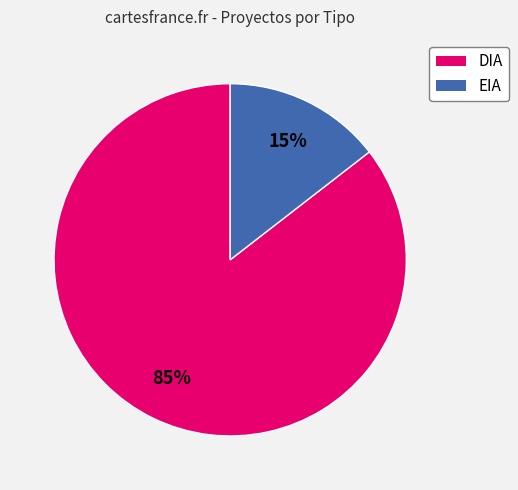

To the nearest percent, what is the average slice percentage?

50%